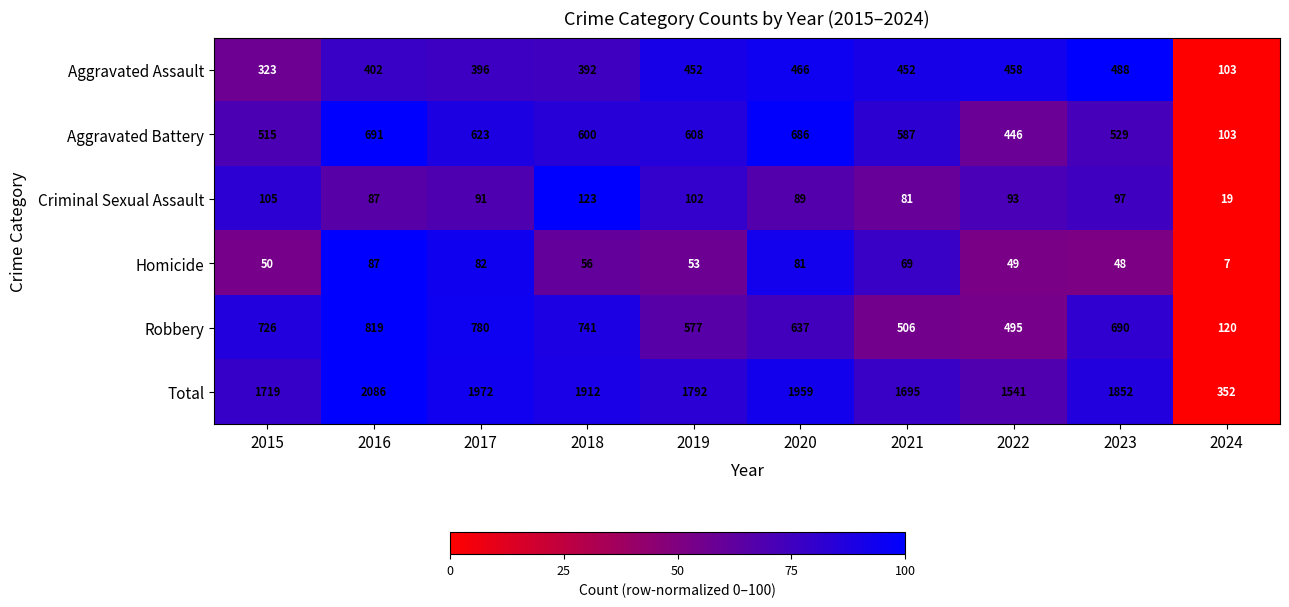

The value of Aggravated Battery at 2024 is 103. True or false?

True